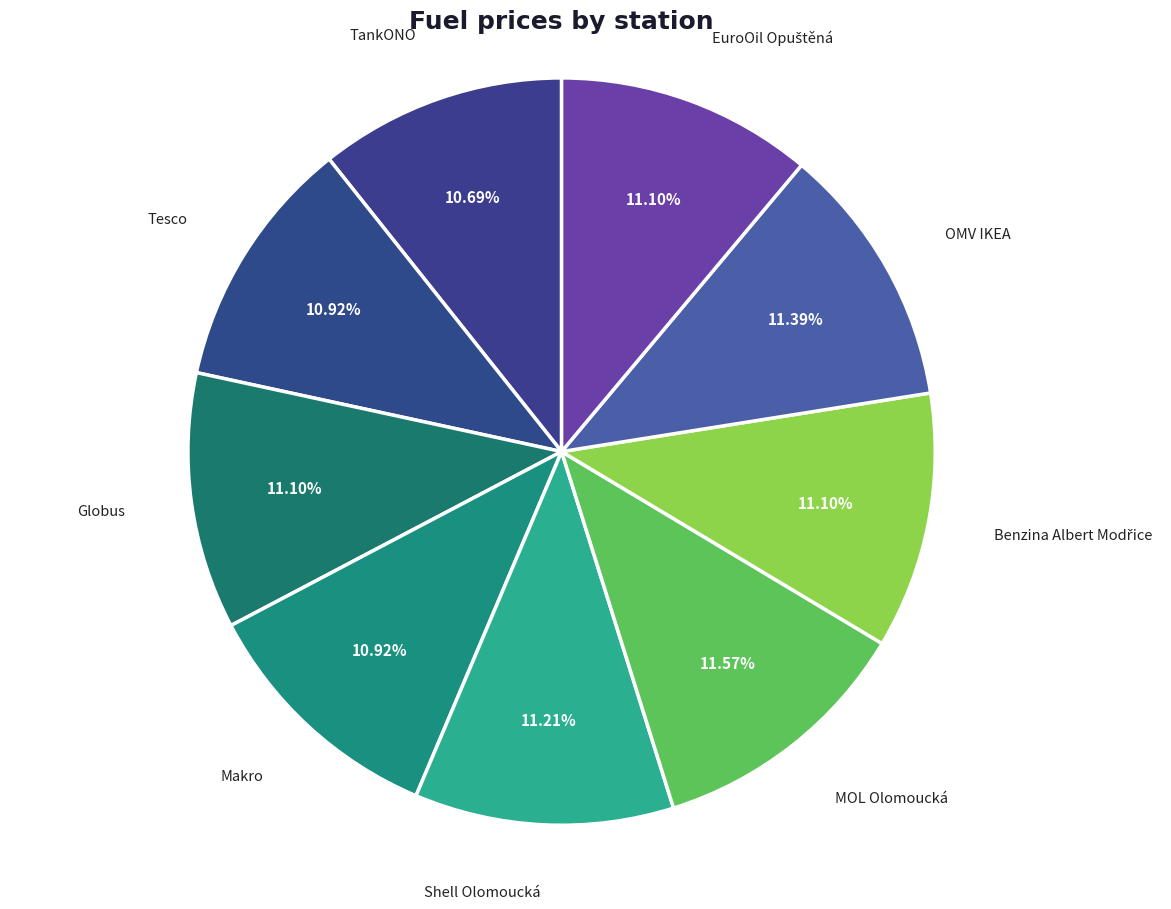

Is the sum of OMV IKEA and Globus greater than half?

No